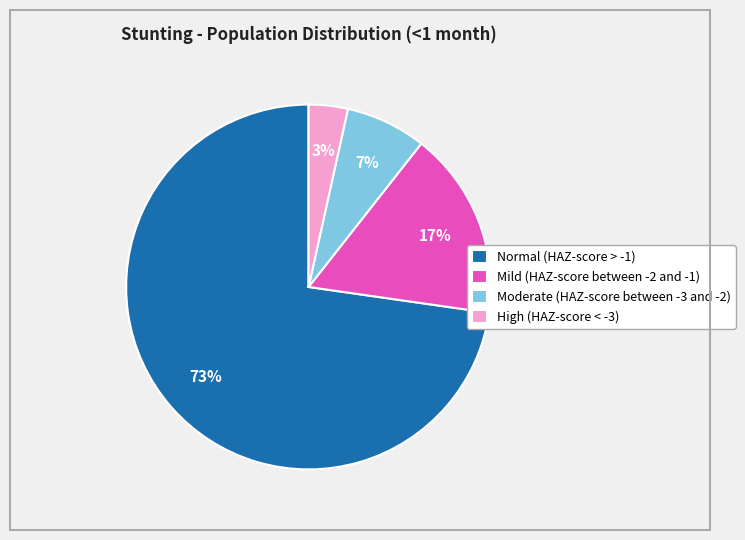

Between Normal (HAZ-score > -1) and High (HAZ-score < -3), which is larger?

Normal (HAZ-score > -1)